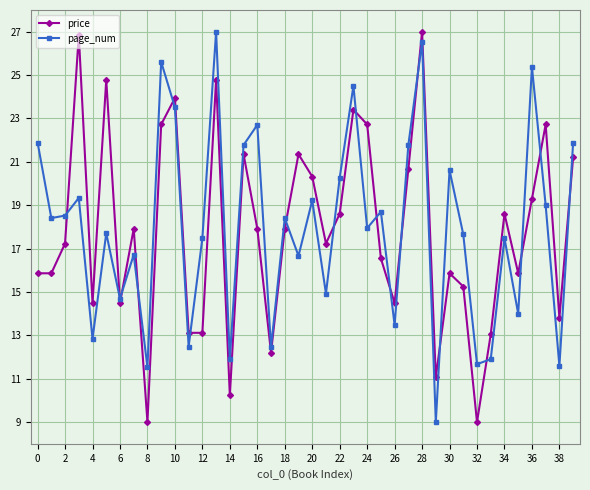

What is the difference between the second highest and minimum values in the page_num series?

17.5